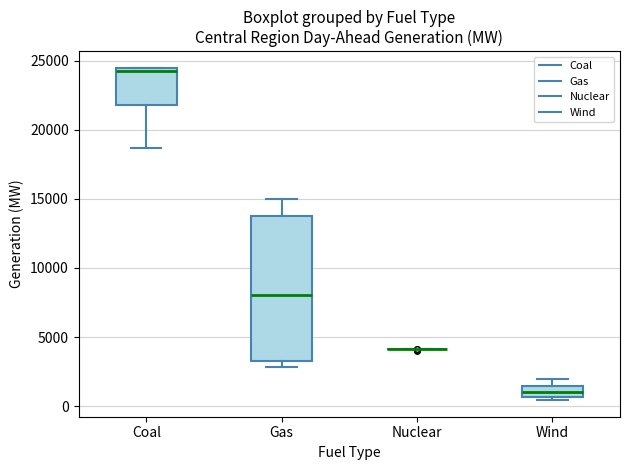

Which box is the tallest, from its lower edge to its upper edge?

Gas